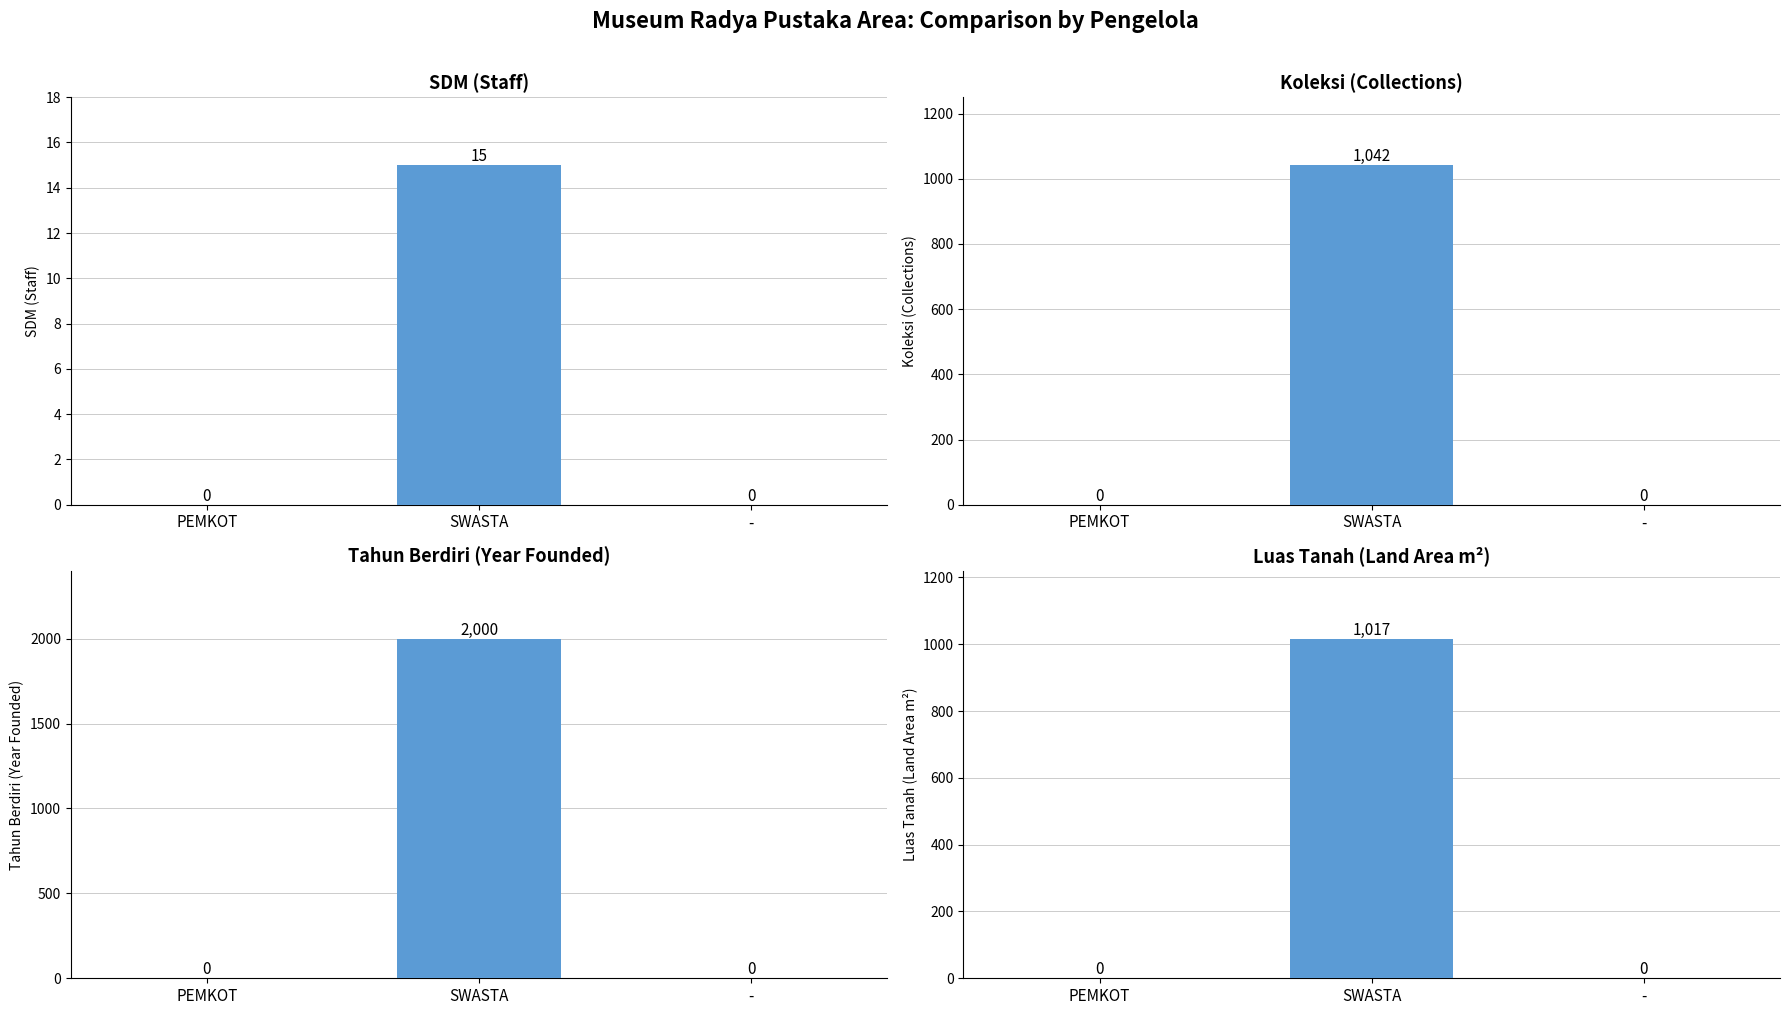

At SWASTA, list the series in order from smallest to largest.

SDM, Luas Tanah, Koleksi, Tahun Berdiri